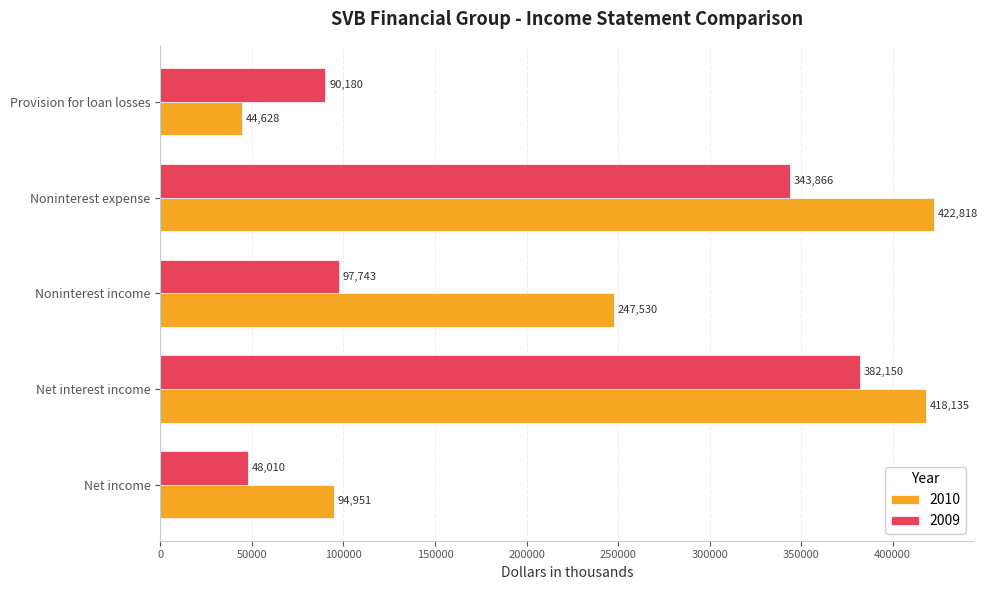

What is the approximate value of 2010 at Noninterest income, to the nearest 50?

247550